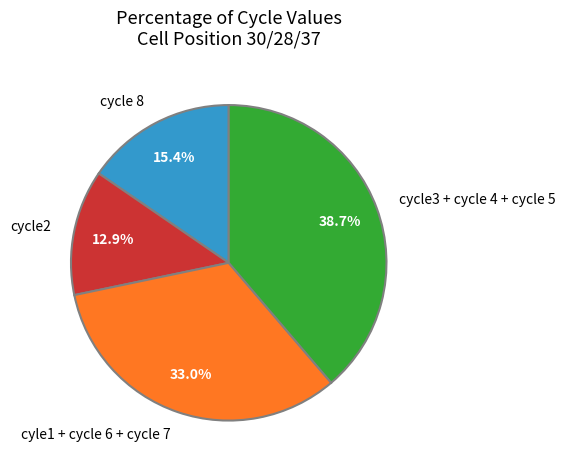

How many segments does this pie chart have?

4